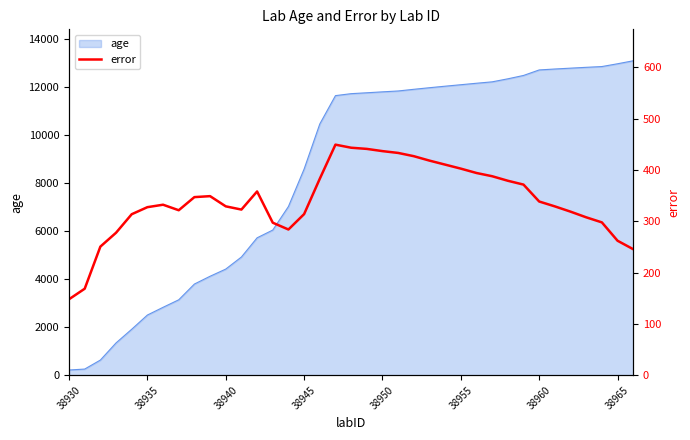

How many data points are less than 332?

18